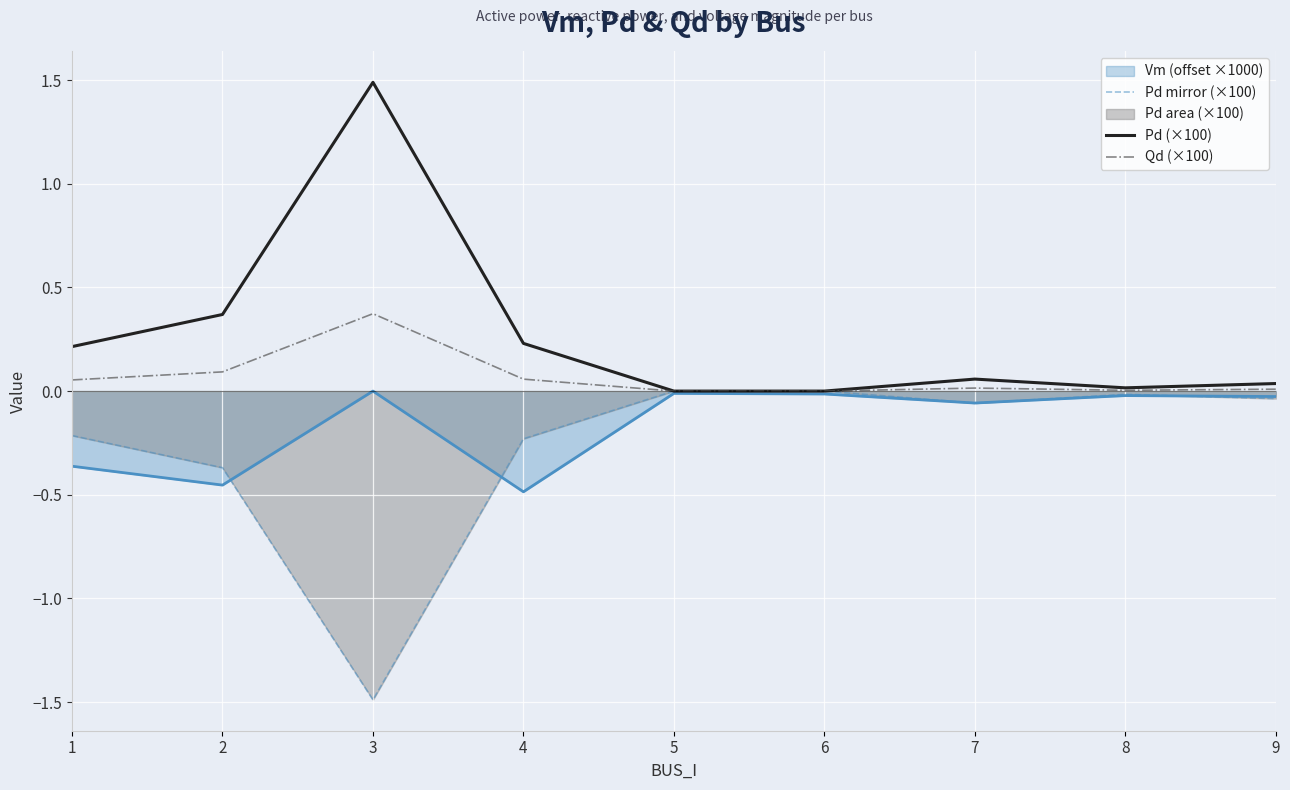

True or false: Pd (×100) and Qd (×100) intersect in this chart.

False